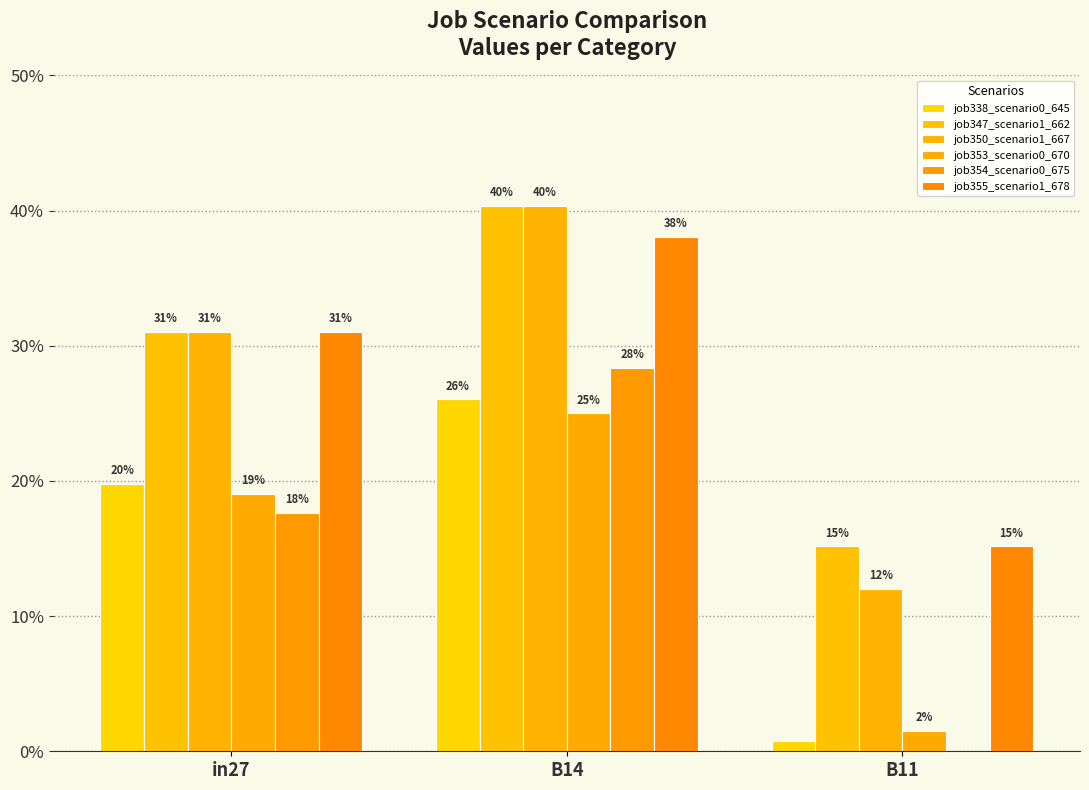

Which series changed the most between in27 and B11?

job338_scenario0_645